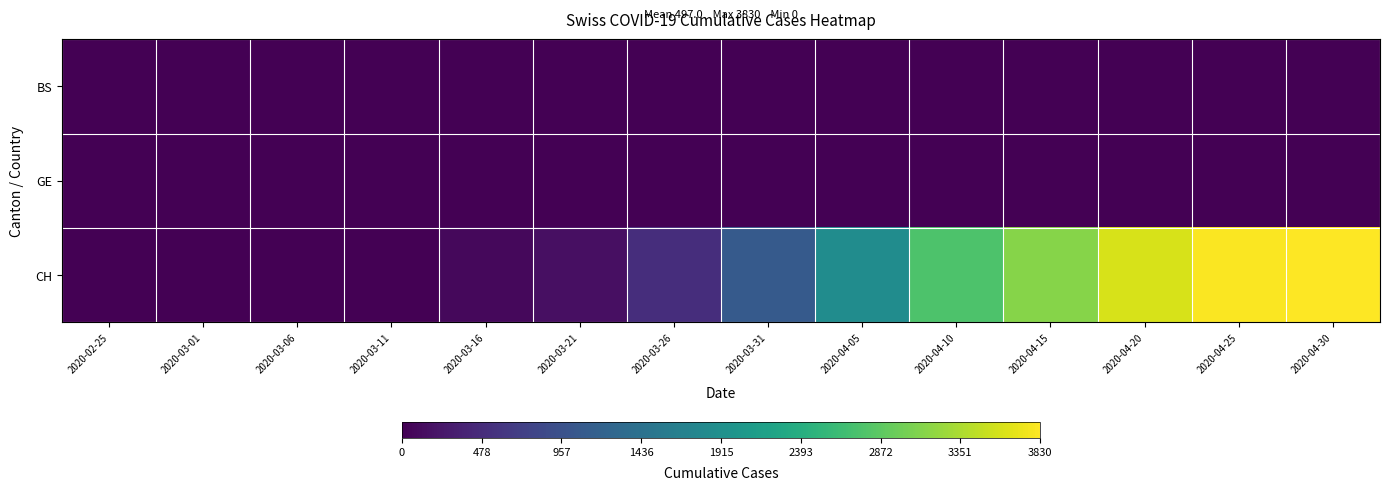

How many distinct data groups are displayed?

3